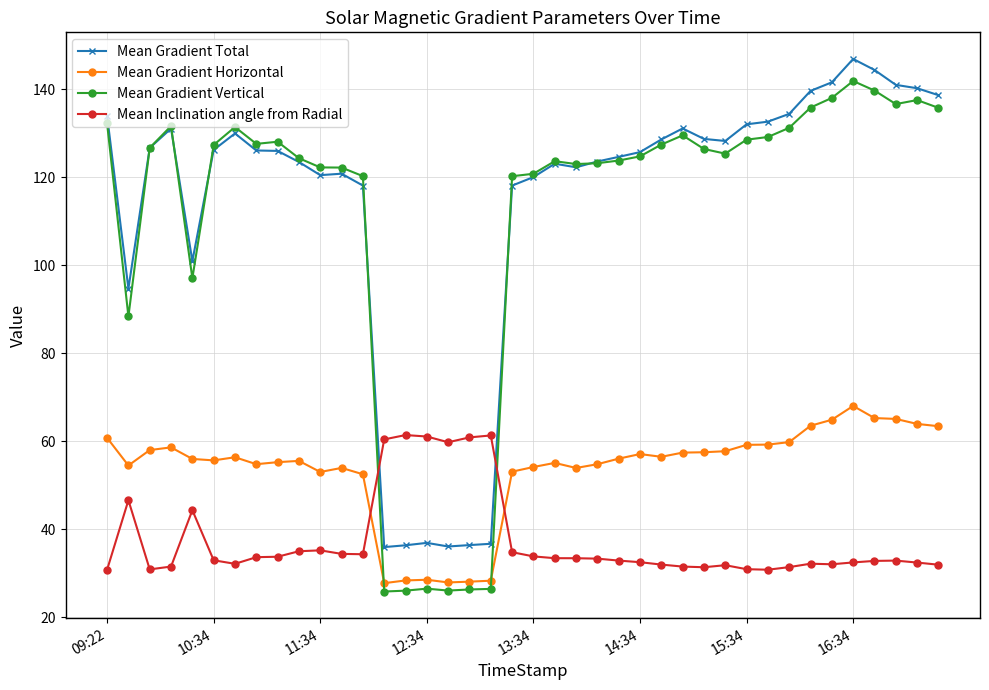

What is the sum of all Mean Gradient Vertical values?

4457.9